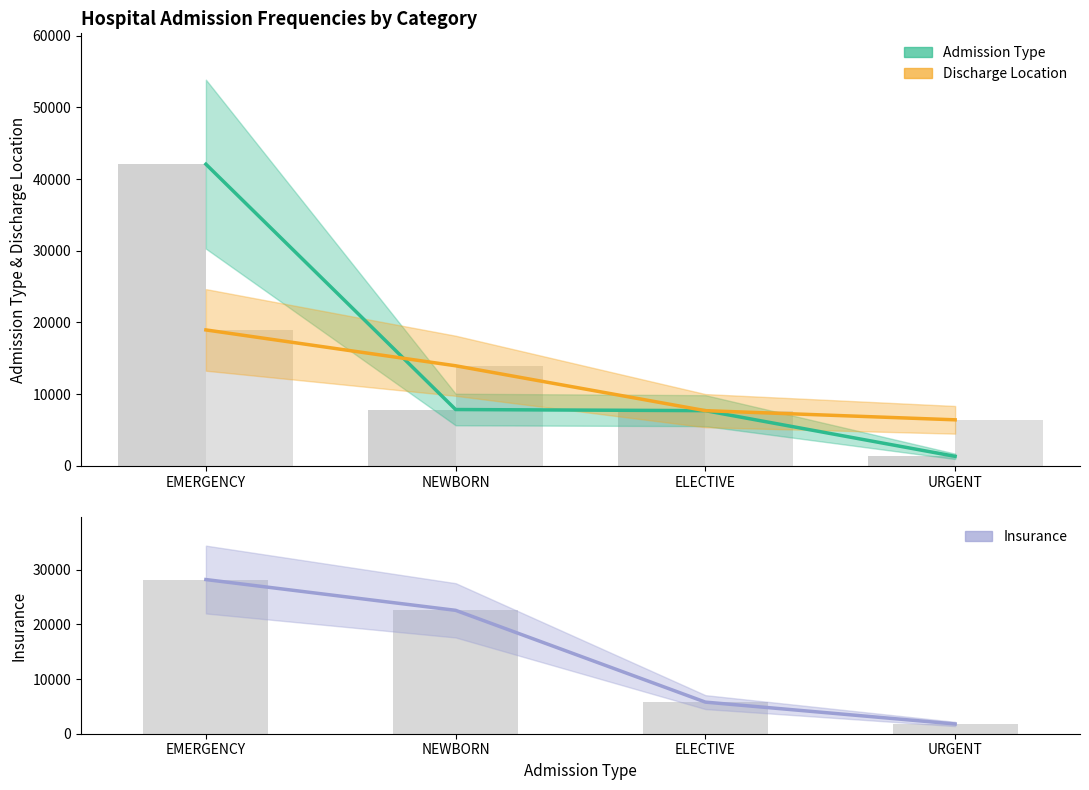

List the labels in order of Discharge Location value, smallest first.

URGENT, ELECTIVE, NEWBORN, EMERGENCY